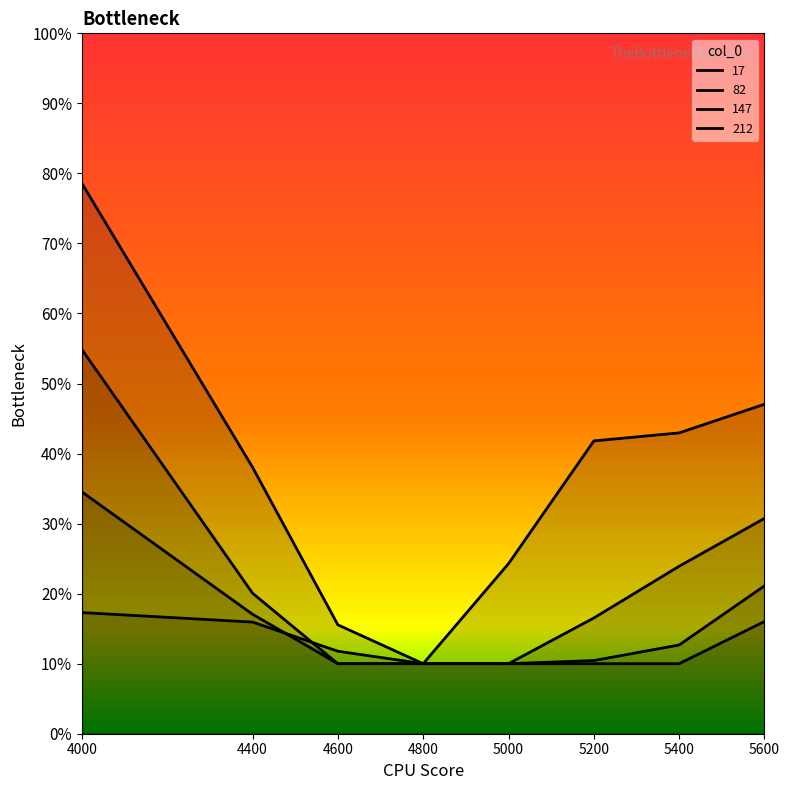

Rank the series by their maximum value, from highest to lowest.

17, 82, 147, 212